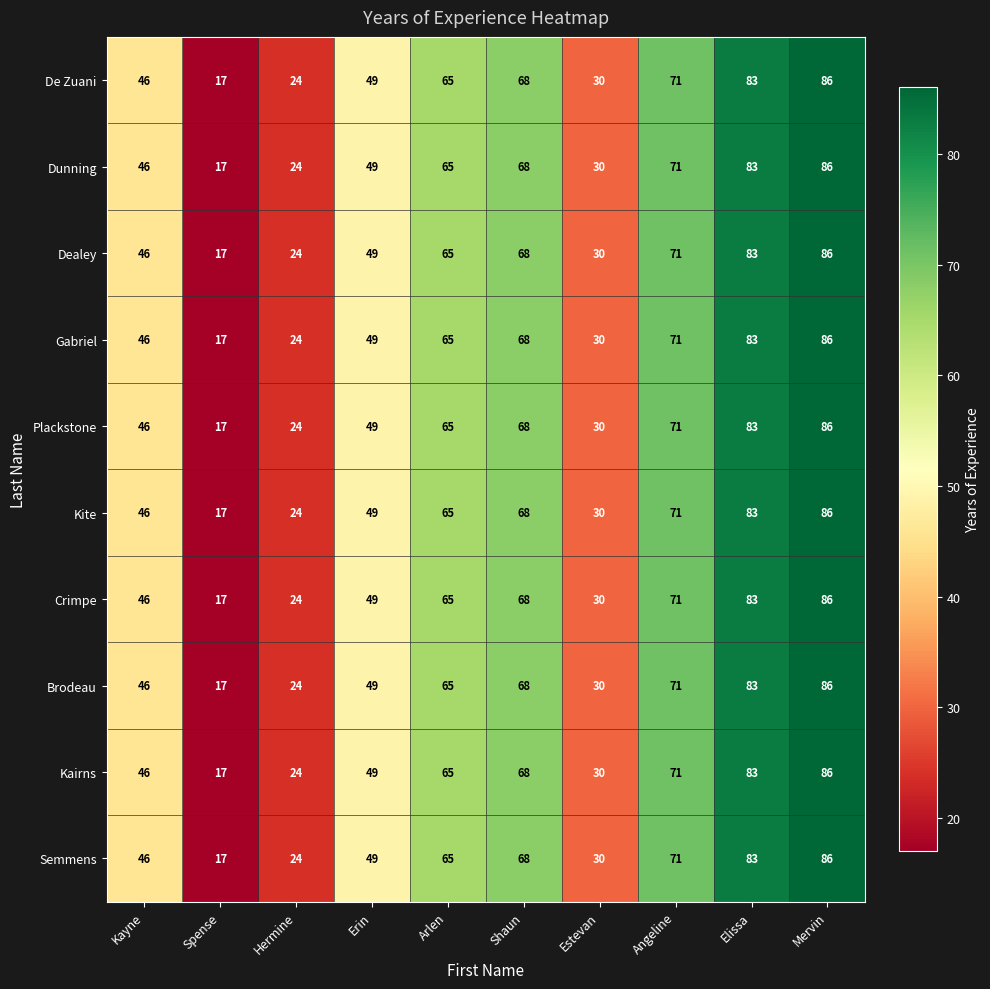

What is the total value across all series at Angeline?

710